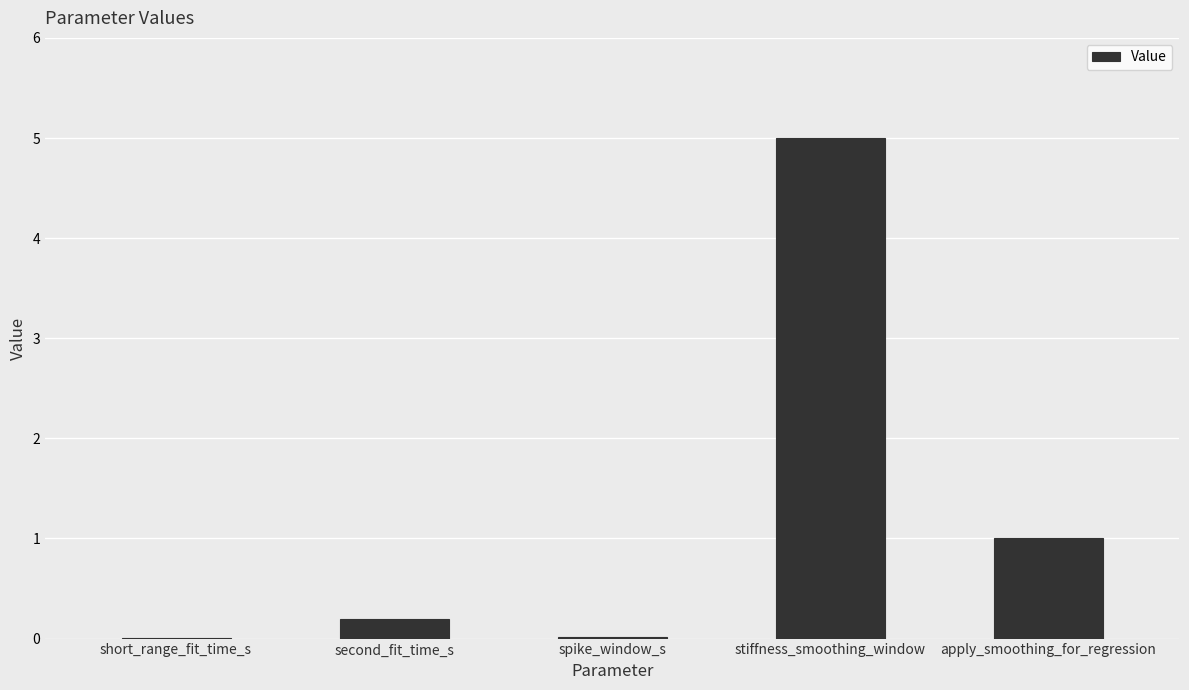

True or false: the data shows 0.0 at spike_window_s.

True